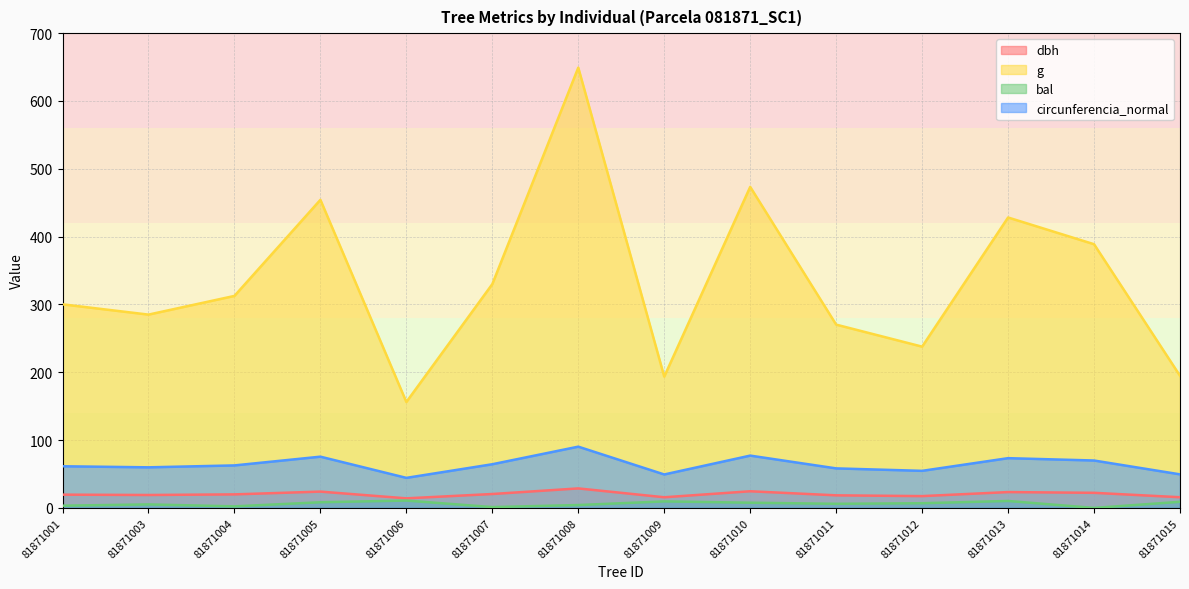

True or false: g and bal cross at least once.

False